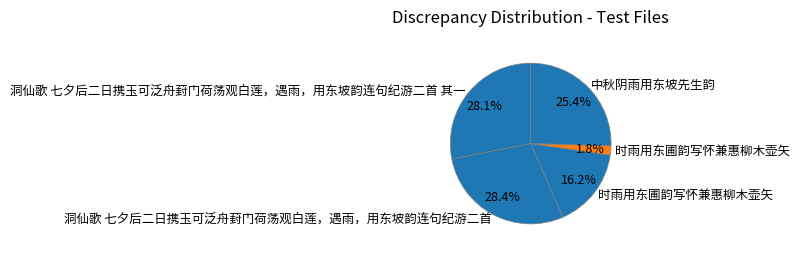

To the nearest percent, what is the average slice percentage?

20%